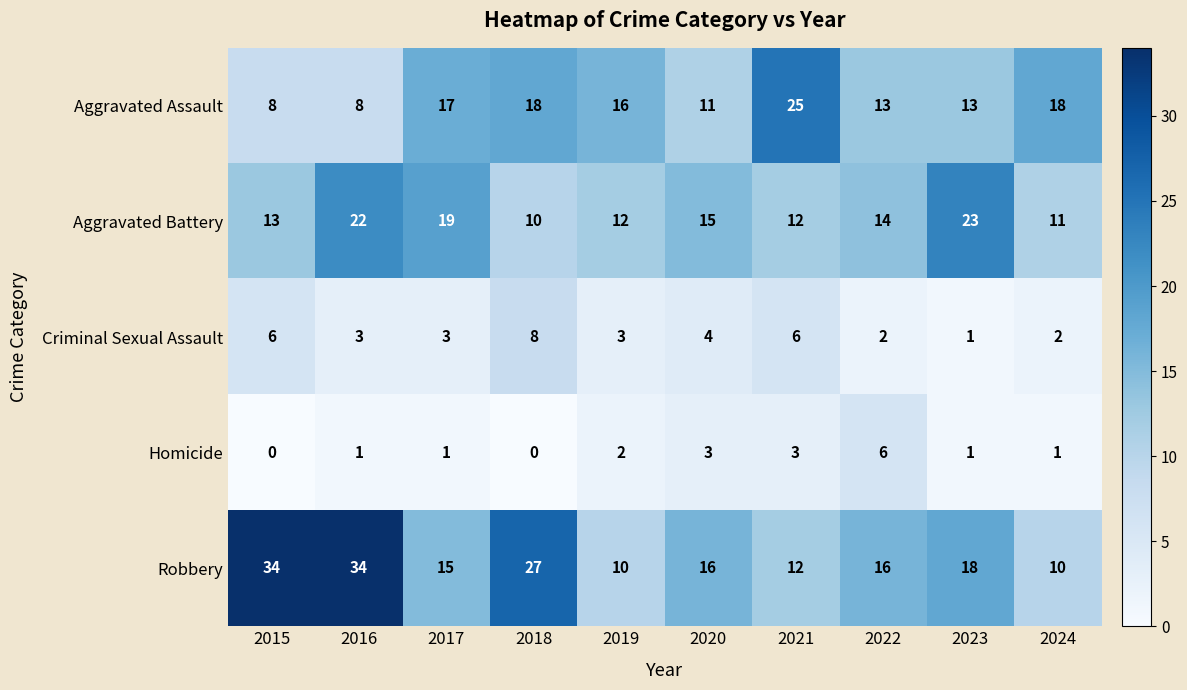

What is the difference between the Robbery values at 2020 and 2019?

6